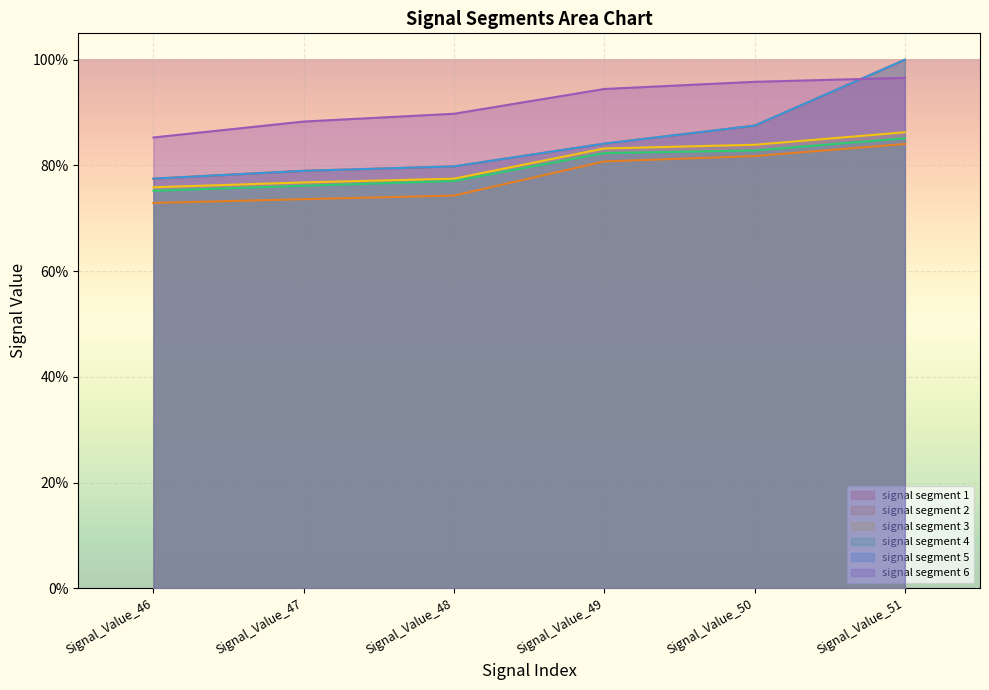

Which category has the highest value in the signal segment 4 series?

Signal_Value_51